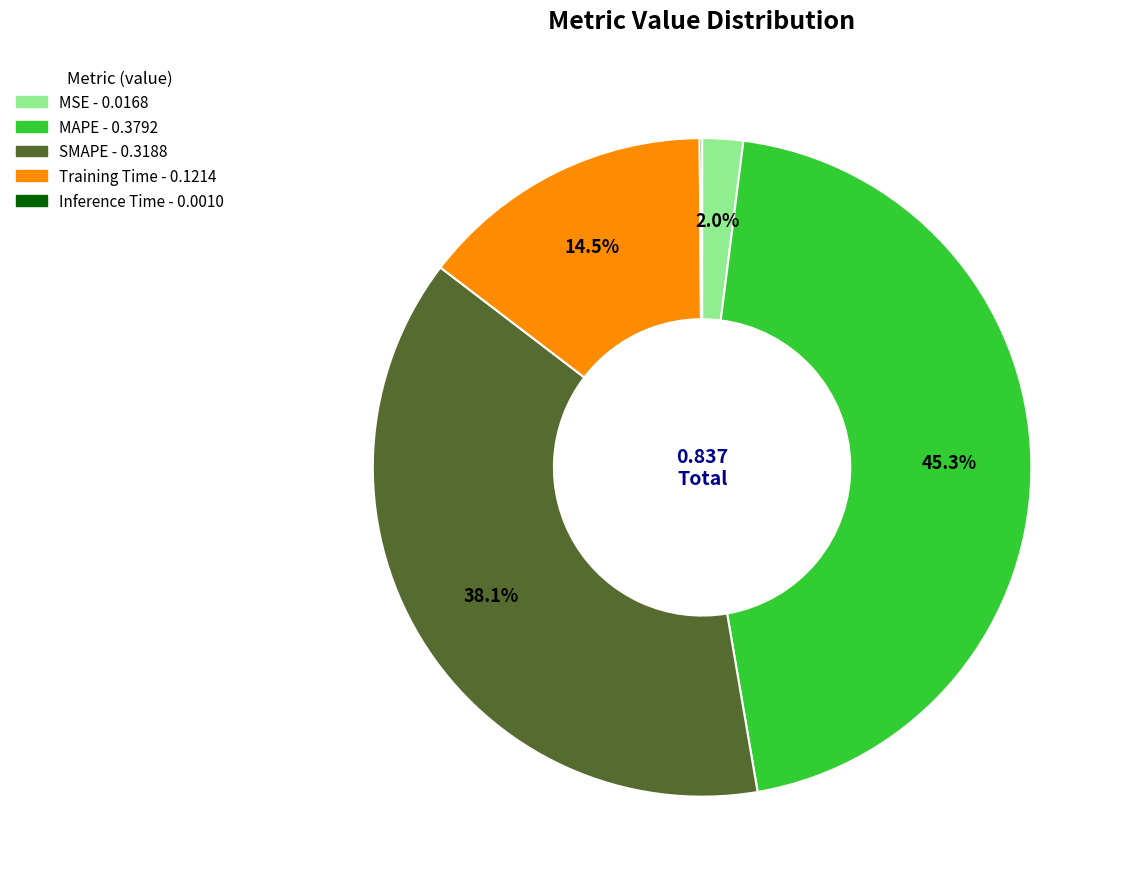

What is the largest slice in the pie chart?

MAPE